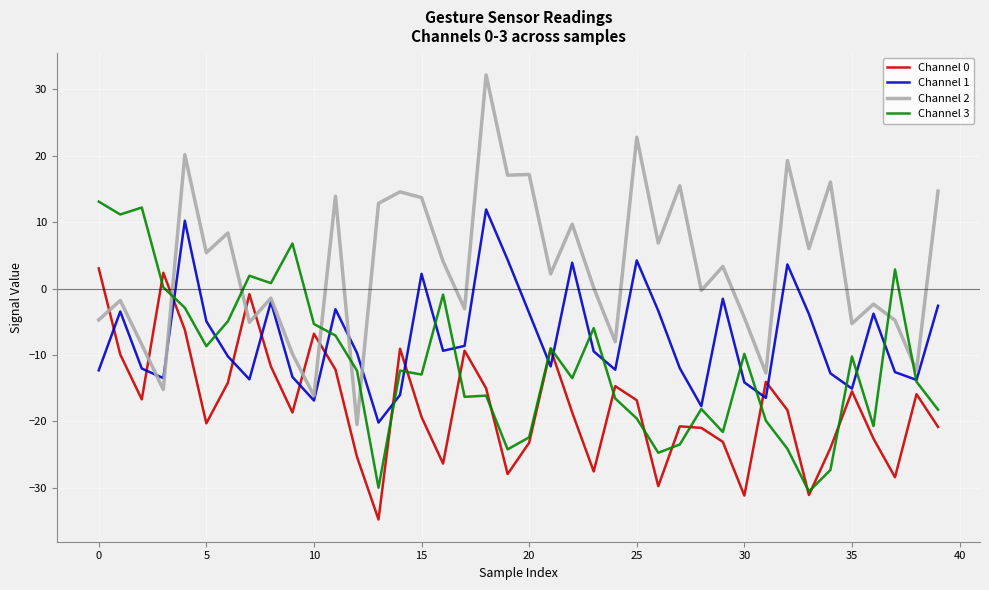

True or false: Channel 0 has more than 0 points higher than both neighbors.

True